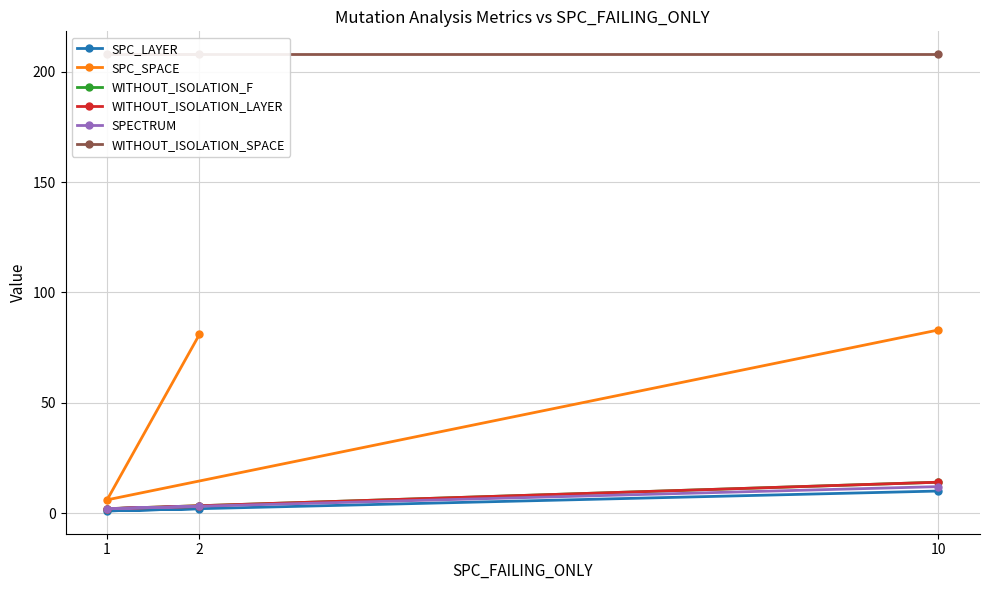

At which label is WITHOUT_ISOLATION_SPACE closest to 208?

2